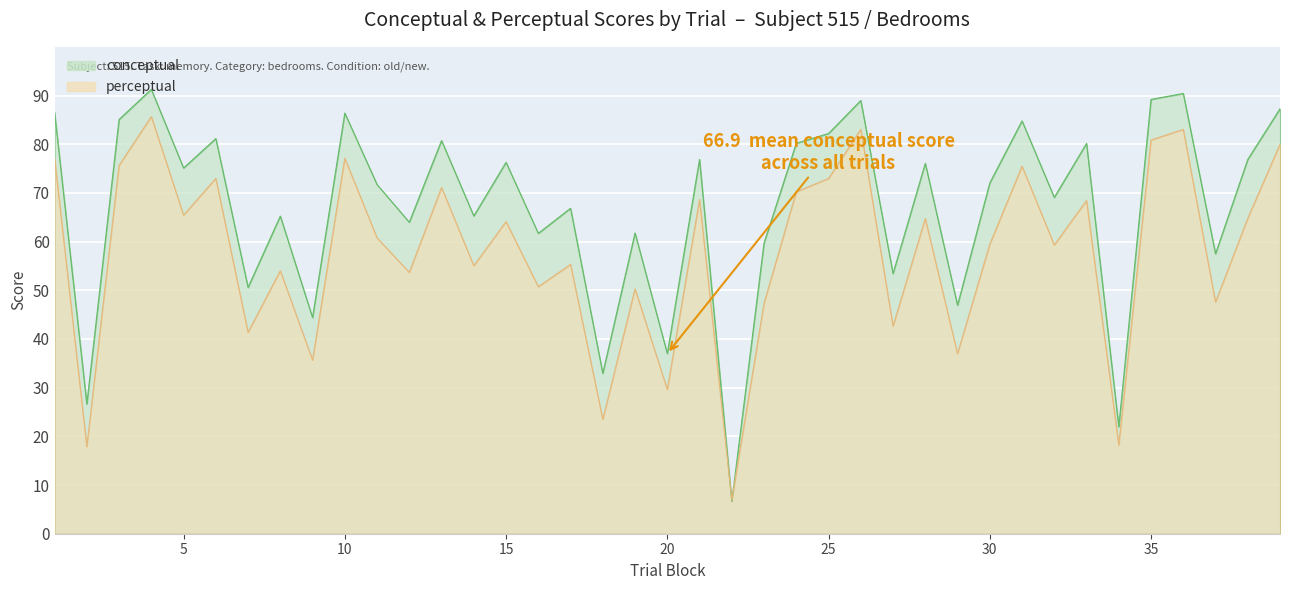

At which category is the sum across all series the highest?

4